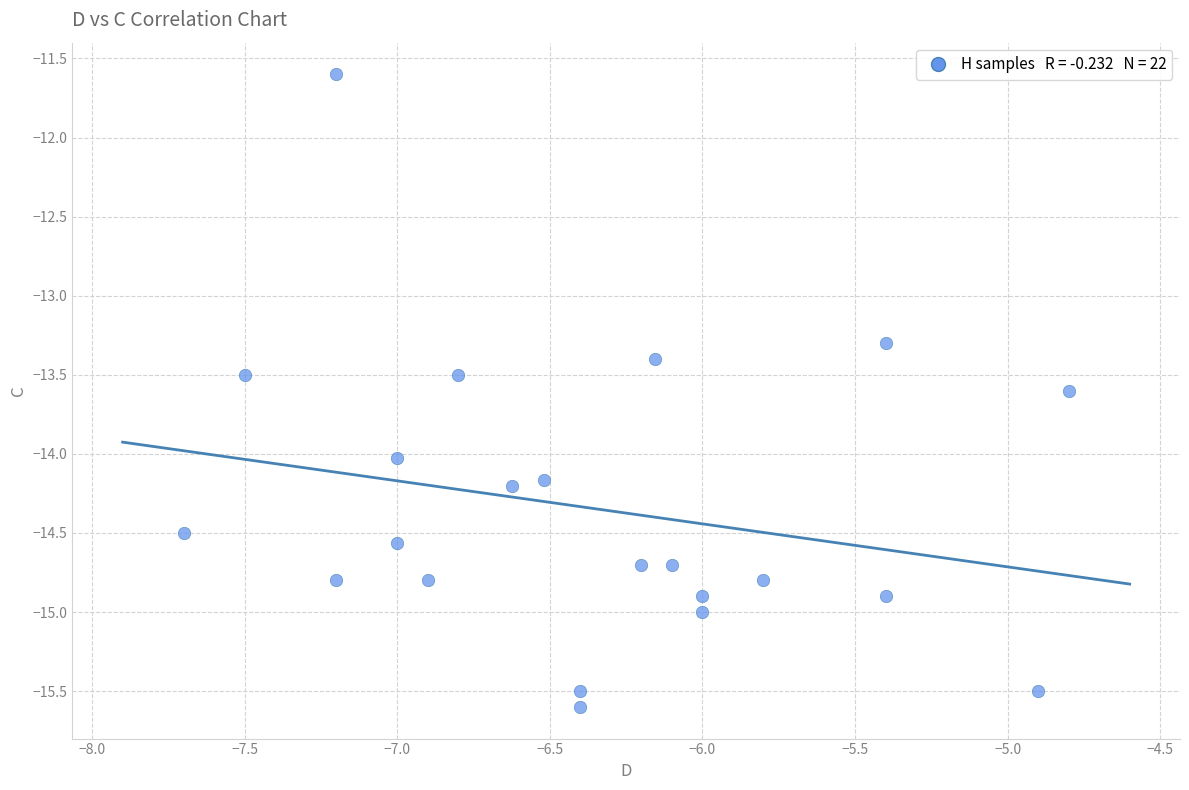

What is the range of X values (max minus min)?

2.9